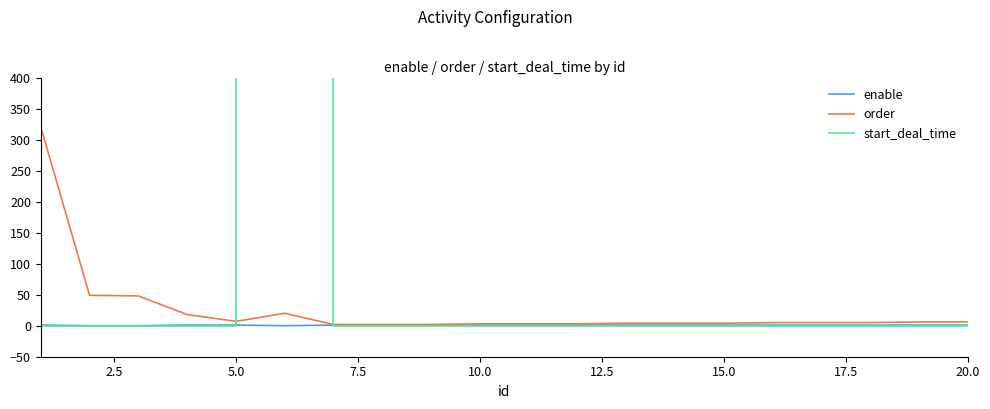

Is it true that enable equals 1 at 15.0?

True